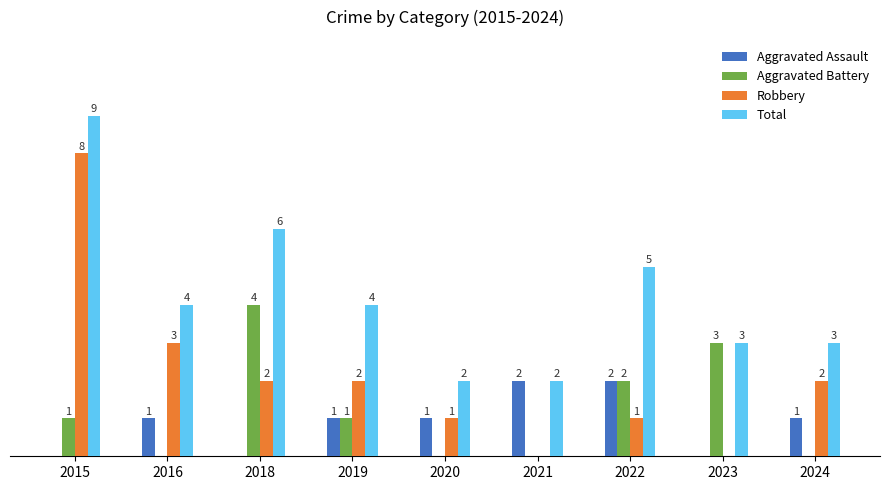

Are the bars grouped side by side (vs. stacked)?

Yes